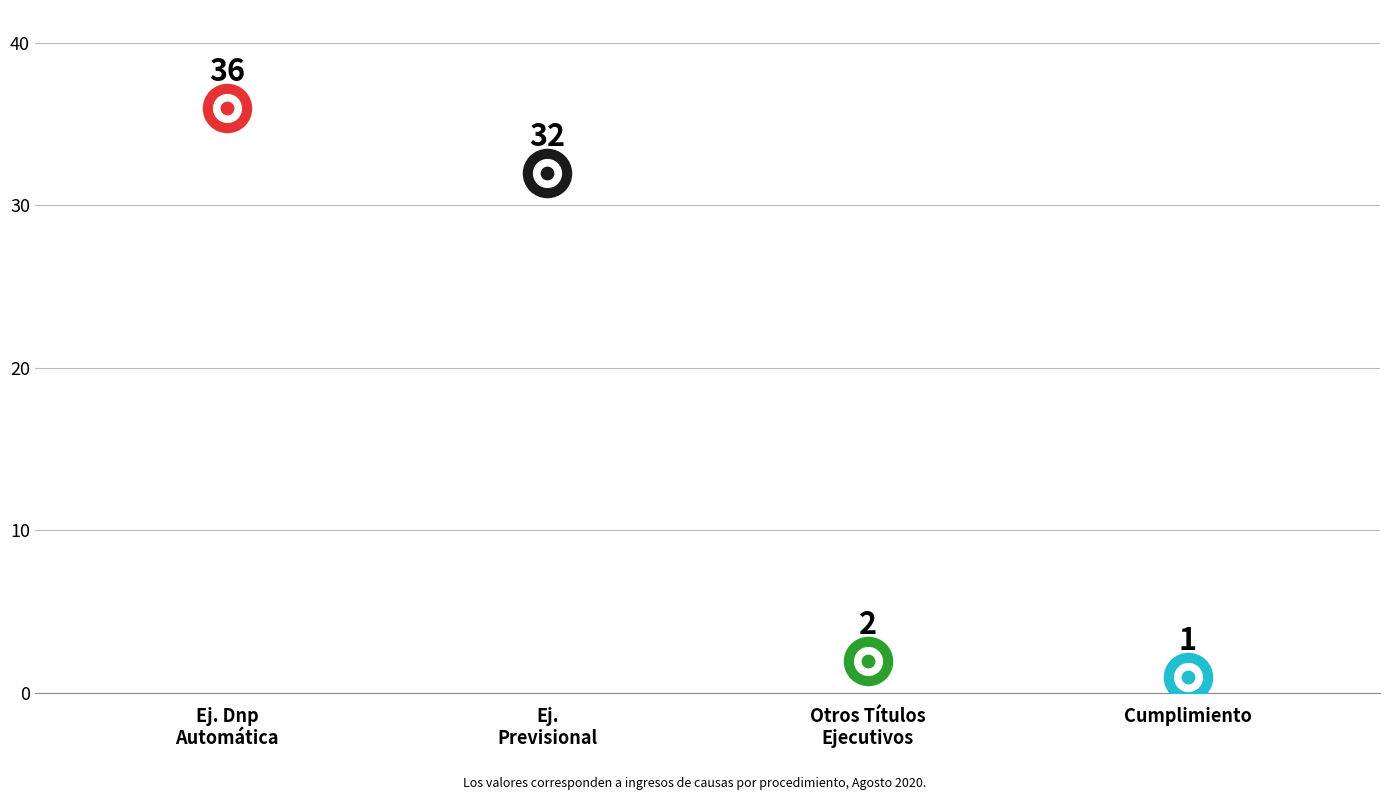

What is the change in value from Ejecutivo Dnp Automática to Ejecutivo Previsional?

-4